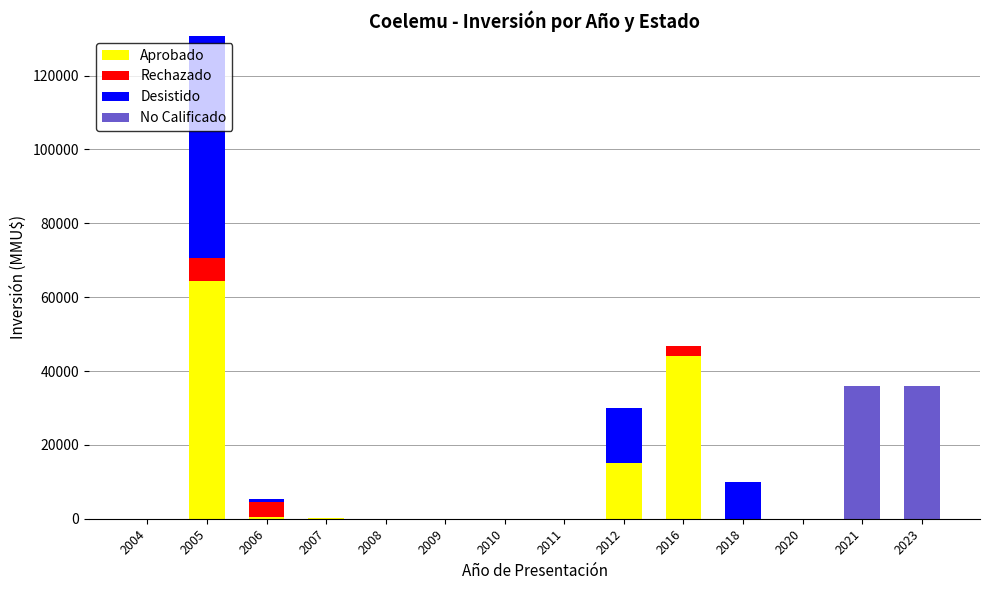

The Aprobado series shows 876 at 2006. True or false?

False